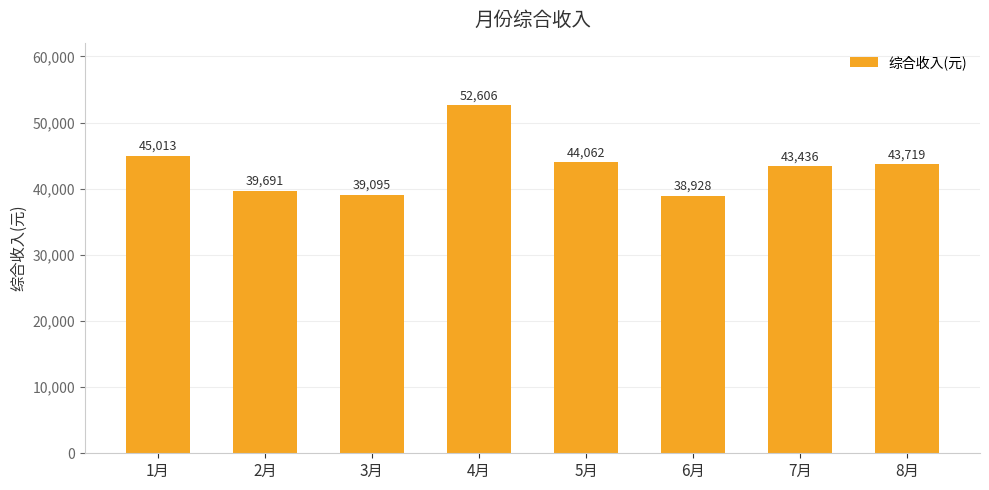

Which category has the highest value across all series?

4月